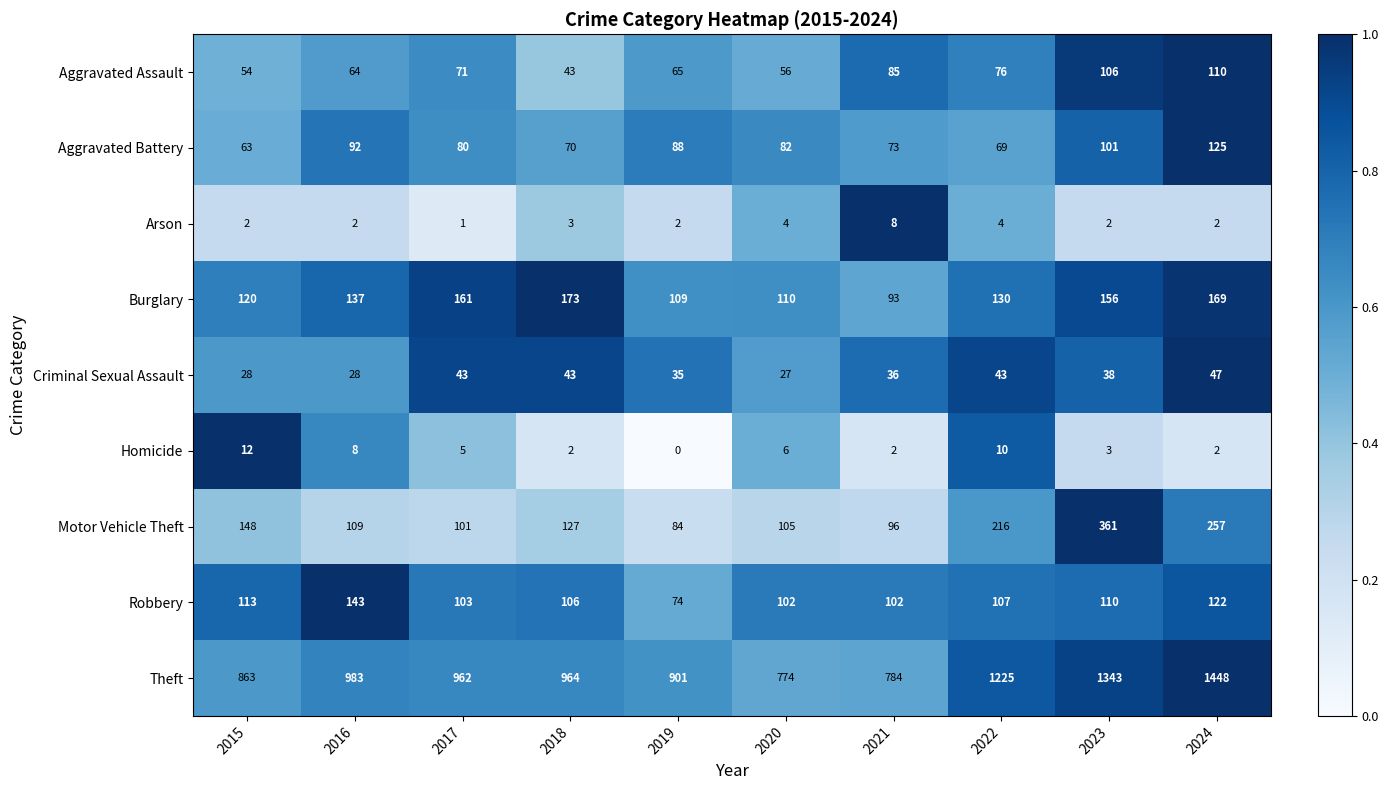

The value of Criminal Sexual Assault at 2017 is 74. True or false?

False